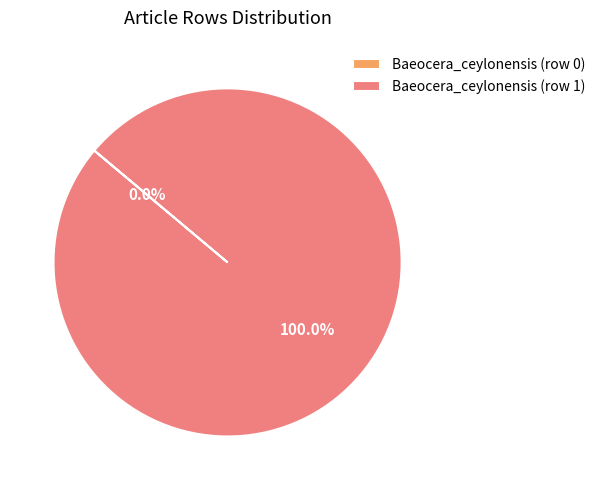

Is it true that Baeocera_ceylonensis (row 0) is 0% of the pie?

True